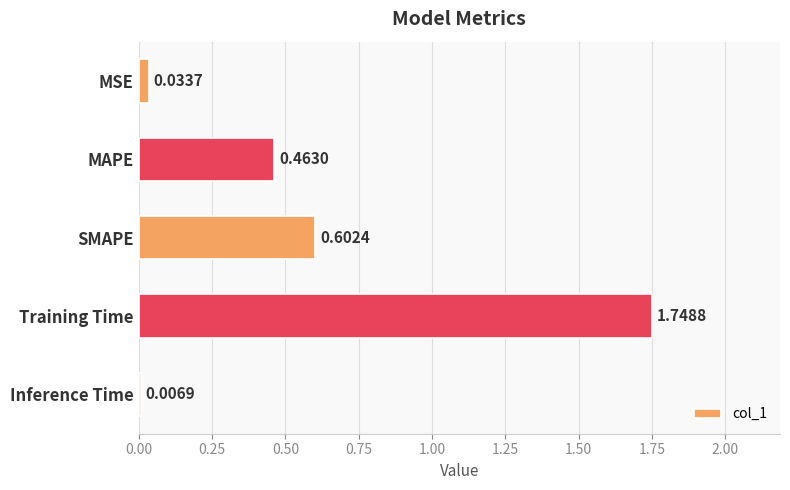

List the labels in order of value, smallest first.

Inference Time, MSE, MAPE, SMAPE, Training Time